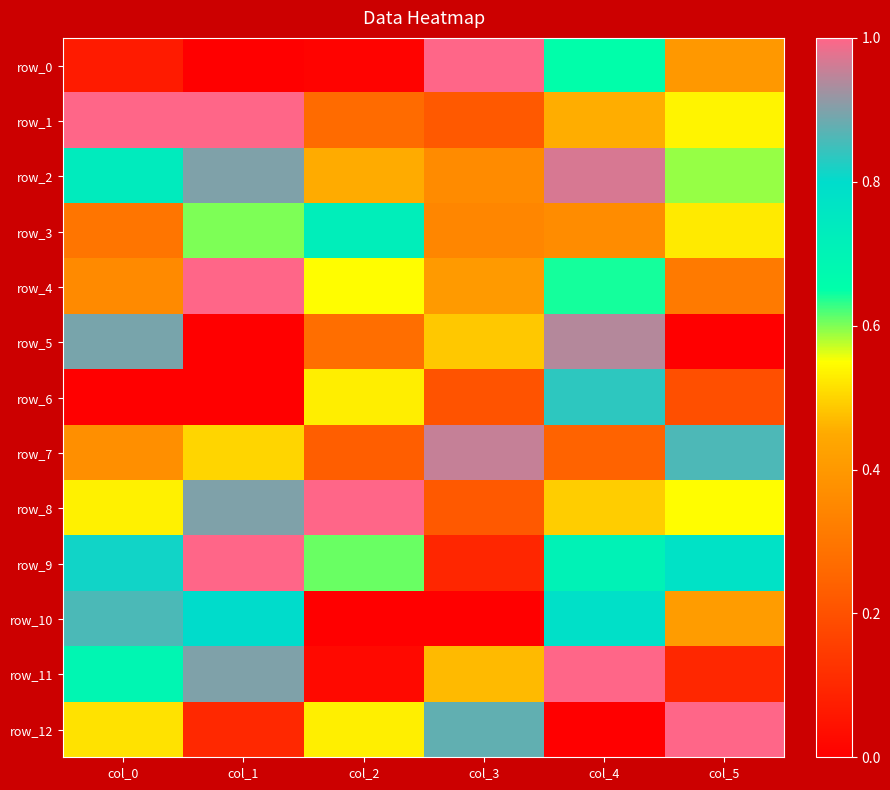

Reading right to left, transcribe all the data shown in this chart.

row_0: col_5=0.4	col_4=0.7	col_3=1.0	col_2=0.0	col_1=0.0	col_0=0.1
row_1: col_5=0.5	col_4=0.5	col_3=0.2	col_2=0.3	col_1=1.0	col_0=1.0
row_2: col_5=0.6	col_4=1.0	col_3=0.4	col_2=0.5	col_1=0.9	col_0=0.7
row_3: col_5=0.5	col_4=0.4	col_3=0.3	col_2=0.7	col_1=0.6	col_0=0.3
row_4: col_5=0.3	col_4=0.6	col_3=0.4	col_2=0.5	col_1=1.0	col_0=0.4
row_5: col_5=0.0	col_4=0.9	col_3=0.5	col_2=0.3	col_1=0.0	col_0=0.9
row_6: col_5=0.2	col_4=0.8	col_3=0.2	col_2=0.5	col_1=0.0	col_0=0.0
row_7: col_5=0.9	col_4=0.2	col_3=1.0	col_2=0.2	col_1=0.5	col_0=0.4
row_8: col_5=0.5	col_4=0.5	col_3=0.2	col_2=1.0	col_1=0.9	col_0=0.5
row_9: col_5=0.8	col_4=0.7	col_3=0.1	col_2=0.6	col_1=1.0	col_0=0.8
row_10: col_5=0.4	col_4=0.8	col_3=0.0	col_2=0.0	col_1=0.8	col_0=0.9
row_11: col_5=0.1	col_4=1.0	col_3=0.5	col_2=0.0	col_1=0.9	col_0=0.7
row_12: col_5=1.0	col_4=0.0	col_3=0.9	col_2=0.5	col_1=0.1	col_0=0.5